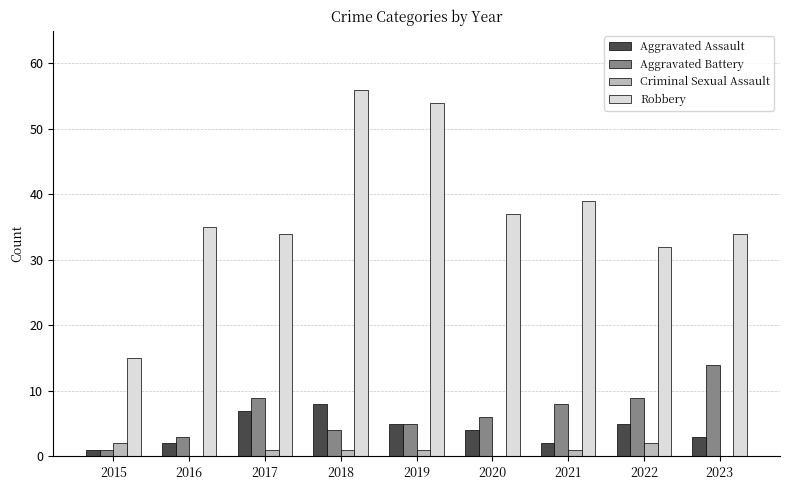

What is the greatest value displayed?

56